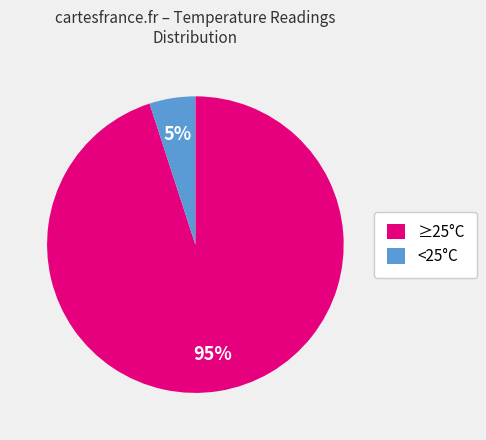

Between <25°C and ≥25°C, which is larger?

≥25°C